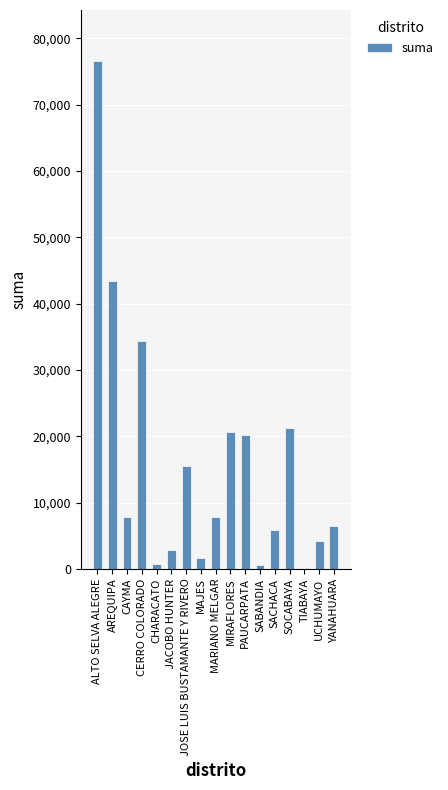

True or false: the data shows 76595.4 at ALTO SELVA ALEGRE.

True